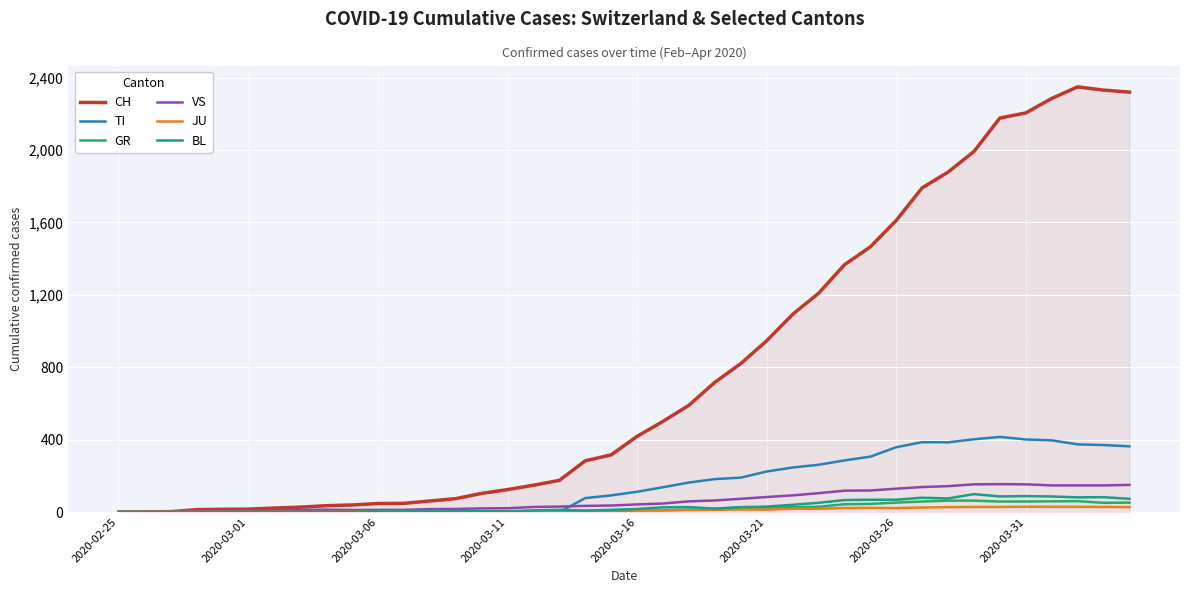

Which series has the largest range (max minus min)?

CH